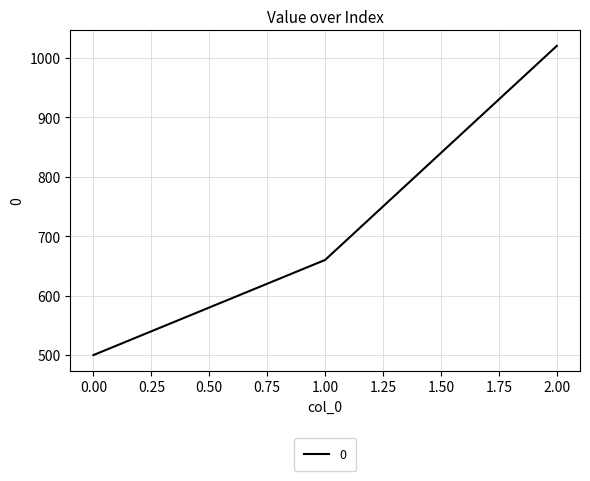

What is the approximate value at 1.00, to the nearest 50?

650